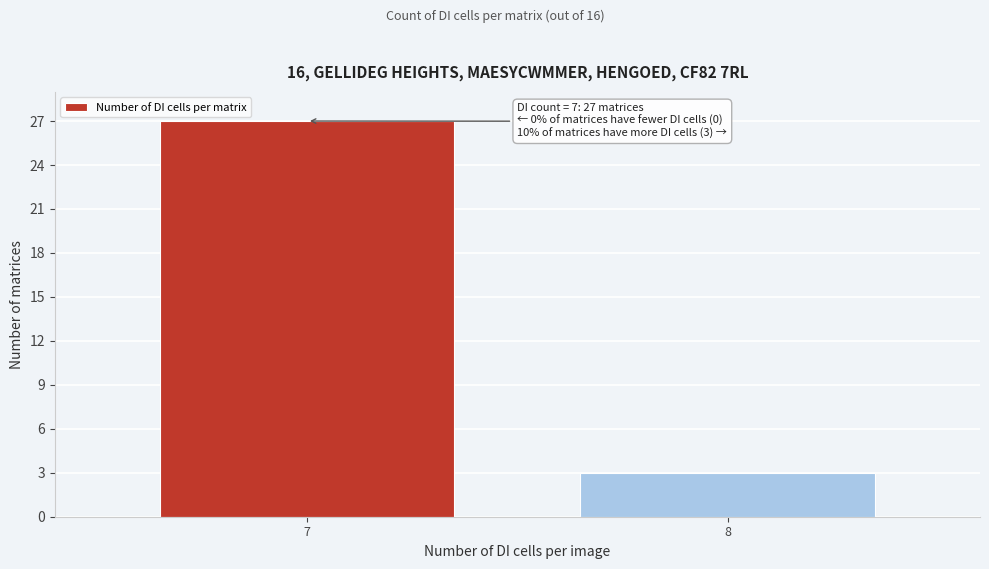

Reading left to right, extract all data points from this chart.

27	3